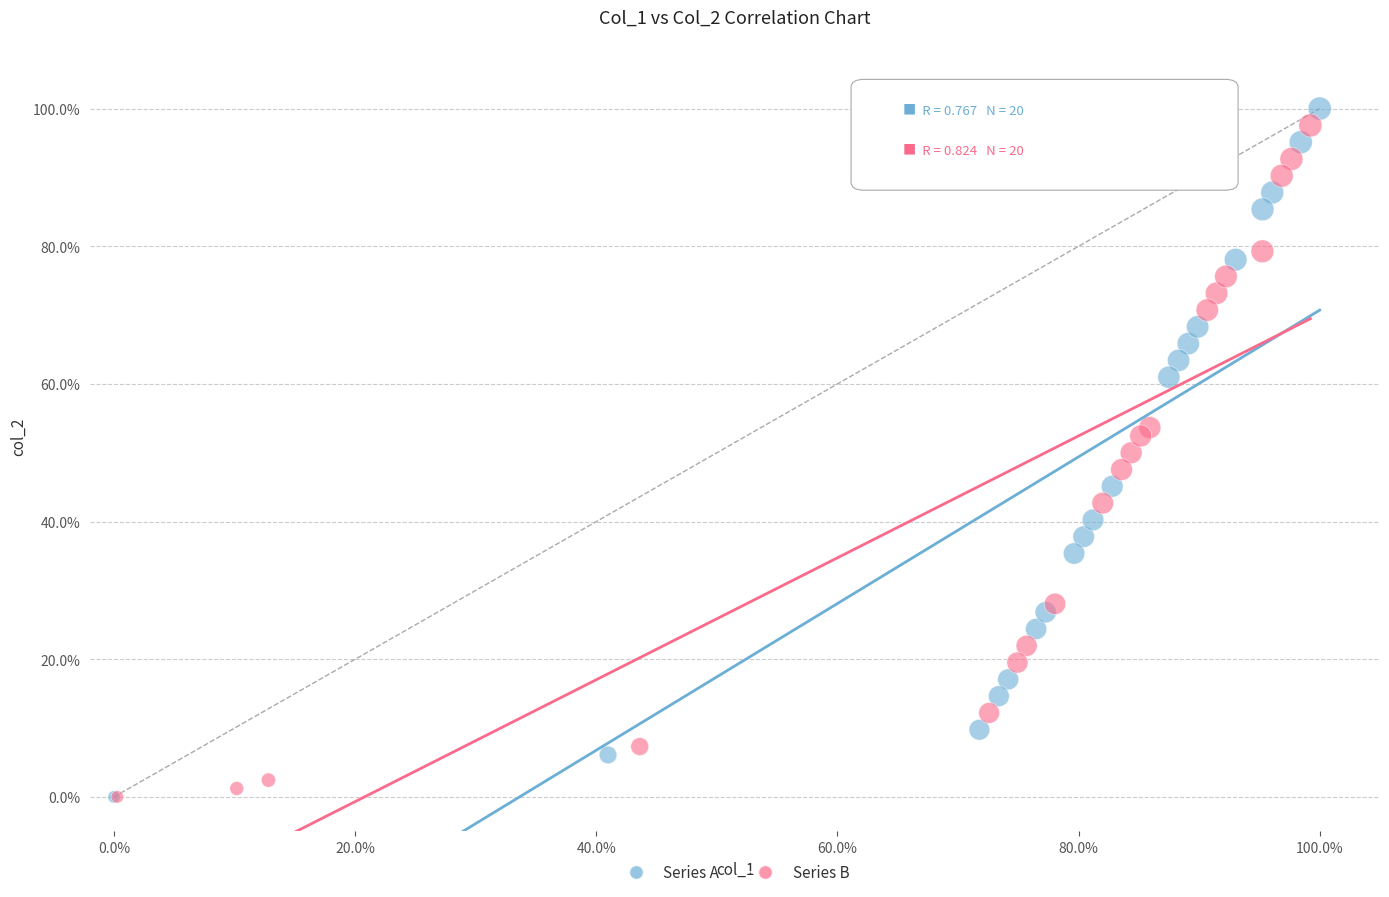

Which series reaches the maximum Y coordinate?

Series A